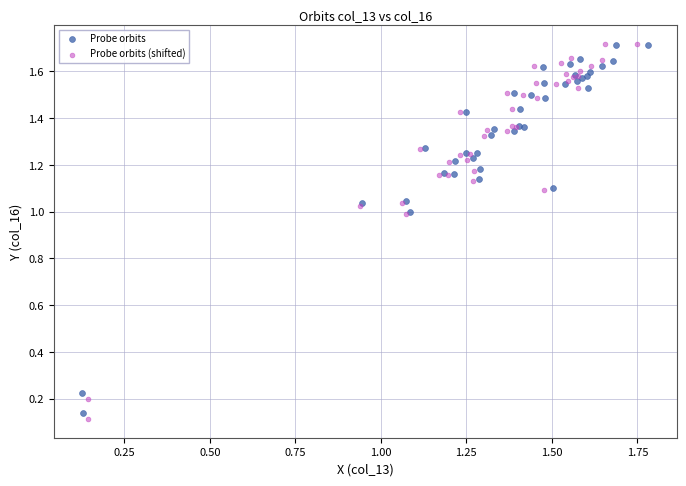

What are all the series names shown in the legend?

Probe orbits, Probe orbits (shifted)